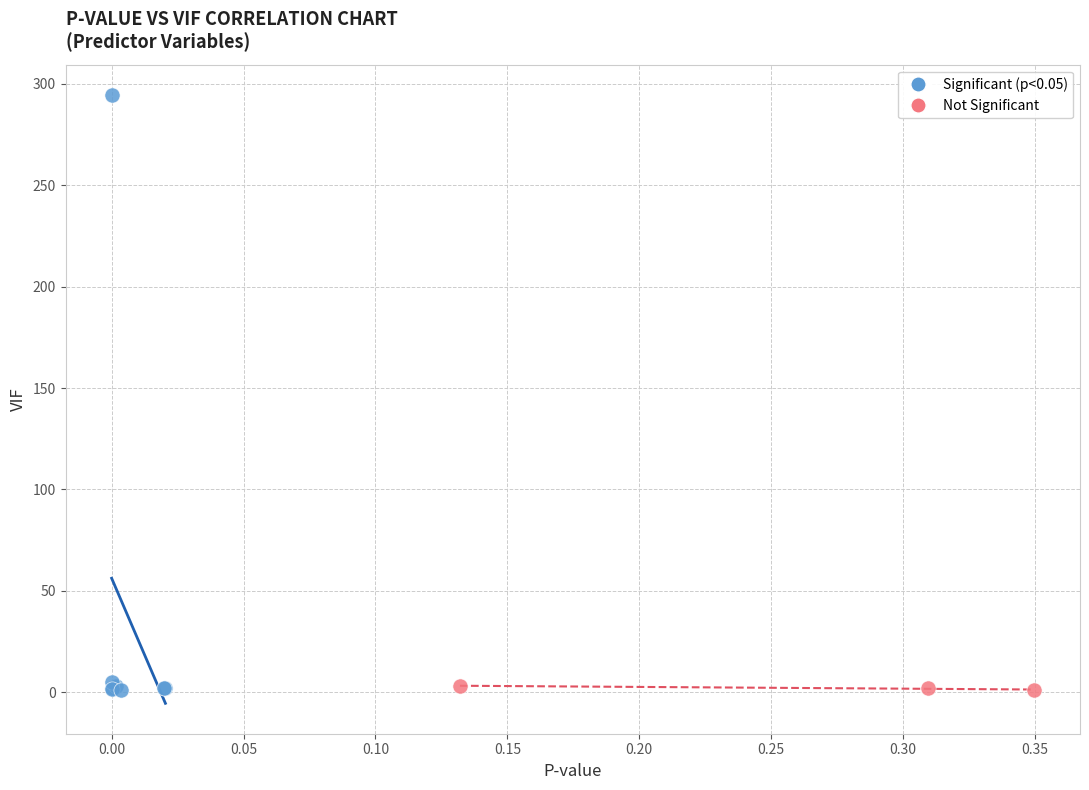

Which series has the widest spread of Y values?

Significant (p<0.05)